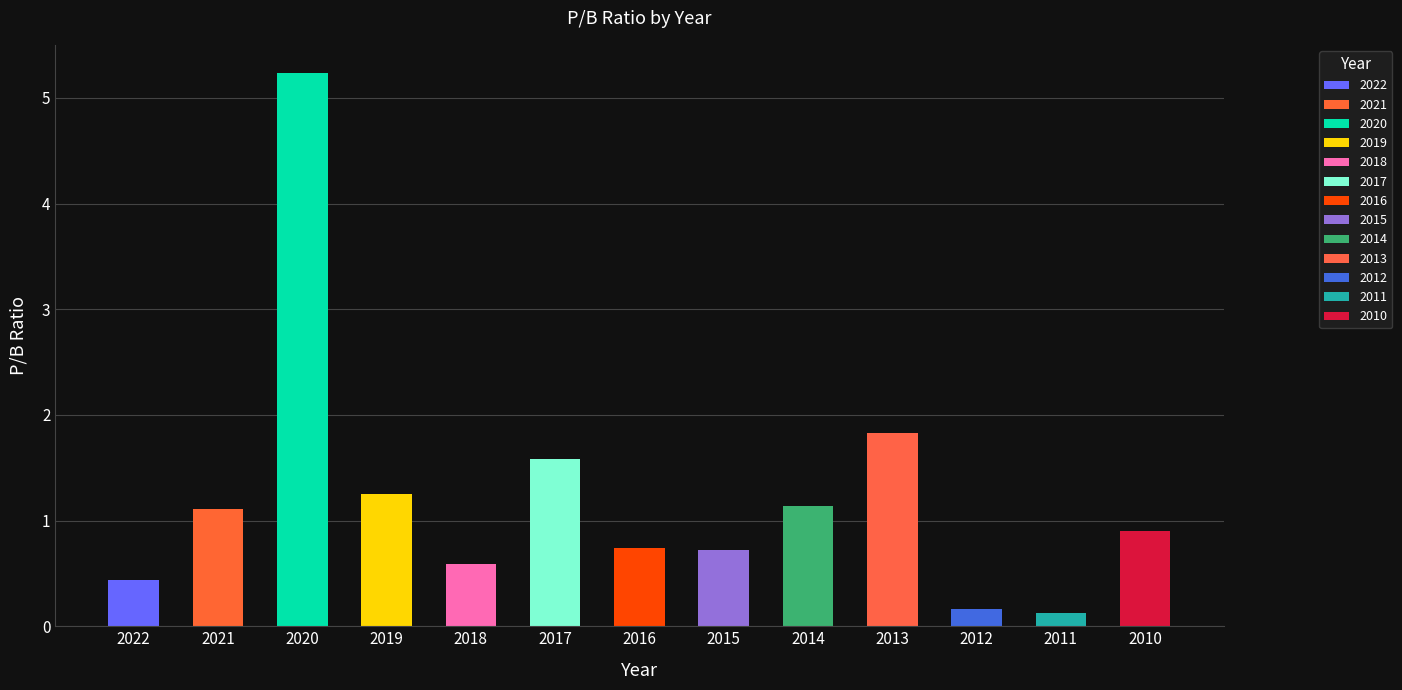

Does the chart contain stacked bars?

No